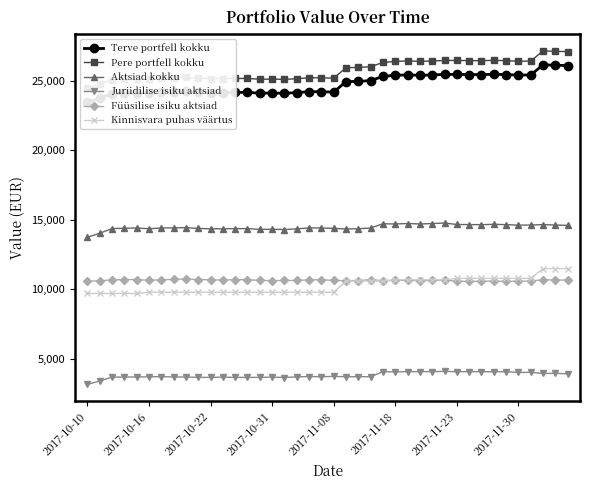

What is the difference between the Juriidilise isiku aktsiad values at 19 and 34?

363